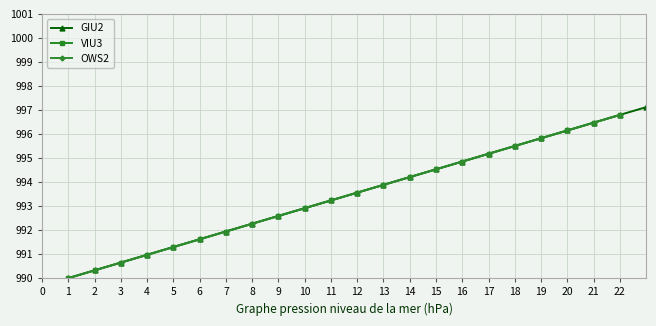

Is this an area chart (filled region under the line)?

No